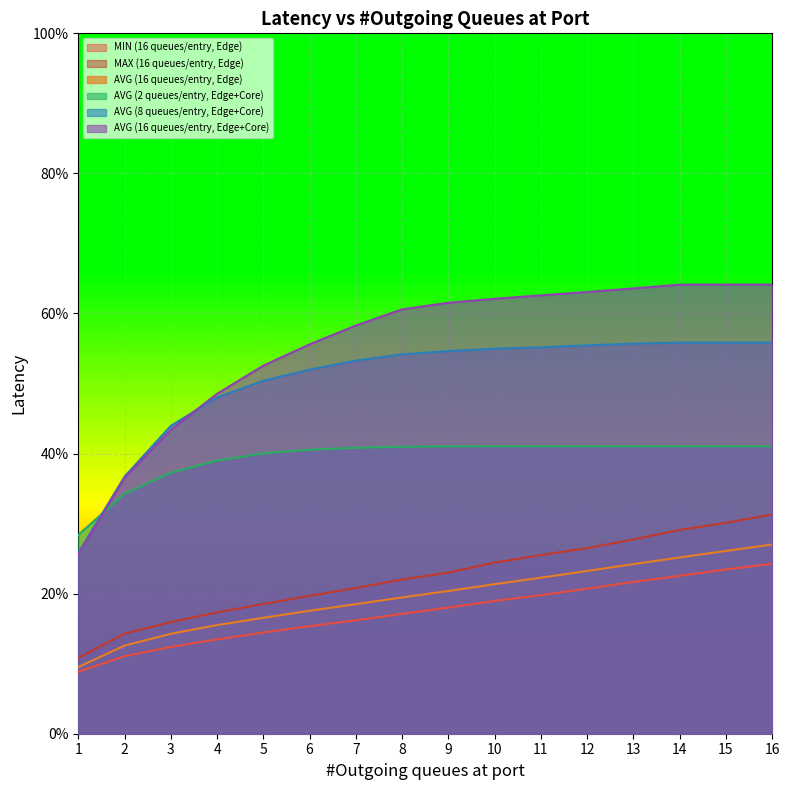

The value of AVG (8 queues/entry, Edge+Core) at 14 is 0.4. True or false?

False